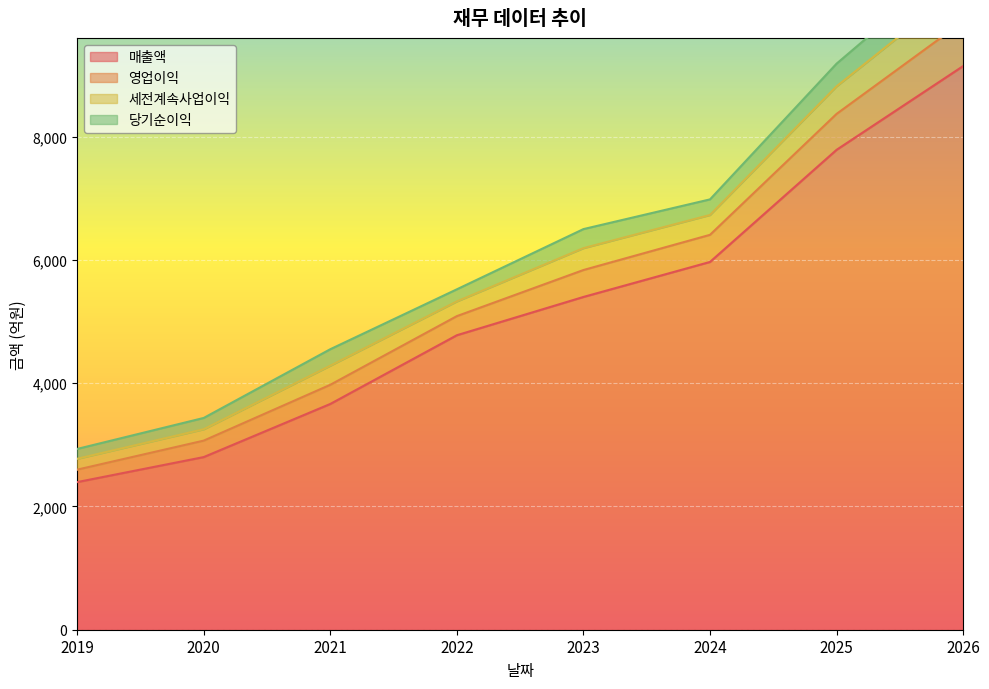

At which label does 매출액 reach its peak?

2026